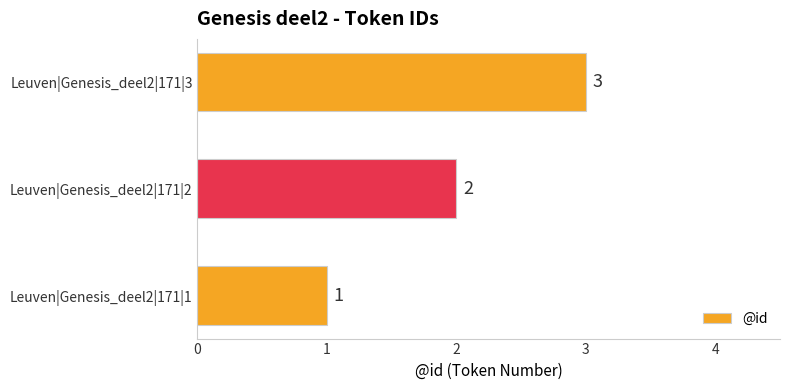

Count the number of categories in the chart.

3